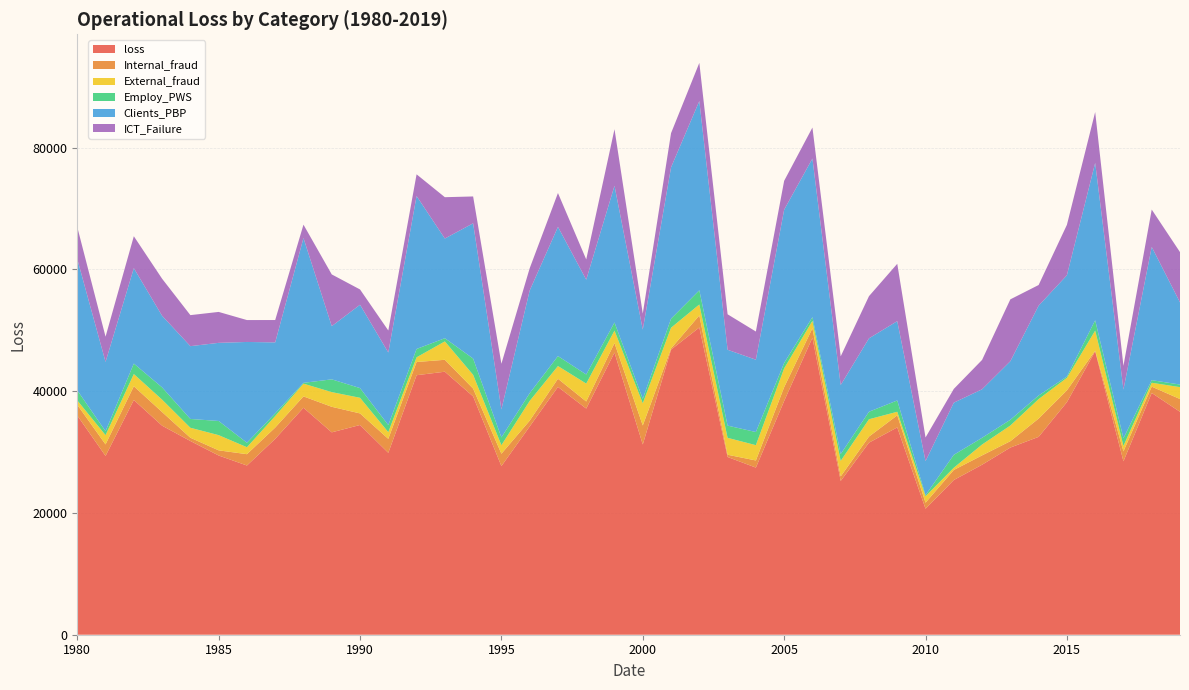

Reading left to right, transcribe all the data shown in this chart.

loss: 1980=36018.8	1981=29372.6	1982=38563.4	1983=34344.4	1984=31823.9	1985=29446.0	1986=27799.3	1987=32176.7	1988=37290.5	1989=33247.7	1990=34455.7	1991=29882.4	1992=42634.2	1993=43208.4	1994=39153.9	1995=27705.9	1996=34206.9	1997=40714.7	1998=37157.4	1999=46351.8	2000=31255.1	2001=46836.8	2002=50473.5	2003=29197.1	2004=27456.5	2005=38400.3	2006=48795.6	2007=25264.9	2008=31551.2	2009=34061.5	2010=20702.2	2011=25414.9	2012=27929.4	2013=30749.2	2014=32505.2	2015=38201.5	2016=46561.6	2017=28496.8	2018=39719.2	2019=36622.5
Internal_fraud: 1980=1750.5	1981=1892.5	1982=2258.1	1983=2237.7	1984=535.6	1985=843.5	1986=1860.5	1987=1859.7	1988=1860.5	1989=4196.9	1990=1899.6	1991=2294.9	1992=2167.8	1993=1956.0	1994=1279.3	1995=2031.3	1996=959.0	1997=1334.2	1998=1160.2	1999=1557.3	2000=3120.3	2001=192.9	2002=1980.4	2003=371.1	2004=1169.6	2005=2262.3	2006=1545.0	2007=745.6	2008=999.3	2009=1975.7	2010=988.7	2011=1651.5	2012=1531.9	2013=1043.9	2014=3000.8	2015=1943.7	2016=100.0	2017=1630.5	2018=1036.7	2019=2096.7
External_fraud: 1980=724.5	1981=1520.5	1982=2004.2	1983=2037.6	1984=1639.9	1985=2498.3	1986=1145.9	1987=1886.1	1988=2096.2	1989=2411.6	1990=2569.3	1991=1100.3	1992=772.7	1993=3022.1	1994=2265.9	1995=1401.2	1996=3240.9	1997=2092.5	1998=2943.4	1999=2054.0	2000=3648.6	2001=3404.3	2002=1800.8	2003=2777.3	2004=2516.3	2005=3094.9	2006=1228.1	2007=2548.8	2008=2846.7	2009=593.0	2010=1053.4	2011=368.6	2012=1784.5	2013=2574.0	2014=3201.9	2015=2059.3	2016=3302.9	2017=895.9	2018=637.3	2019=1955.6
Employ_PWS: 1980=1654.2	1981=646.7	1982=1721.8	1983=2013.4	1984=1448.1	1985=2326.1	1986=735.7	1987=453.2	1988=132.8	1989=2097.6	1990=1592.6	1991=1166.6	1992=1368.0	1993=524.7	1994=2667.5	1995=1277.5	1996=1265.6	1997=1635.5	1998=1488.6	1999=1334.3	2000=725.7	2001=1482.9	2002=2329.2	2003=2007.3	2004=2155.9	2005=893.3	2006=606.2	2007=1124.5	2008=1233.4	2009=1856.5	2010=184.5	2011=2117.7	2012=1105.2	2013=943.9	2014=592.7	2015=207.1	2016=1693.9	2017=1244.0	2018=426.0	2019=423.0
Clients_PBP: 1980=21568.0	1981=11387.7	1982=15672.8	1983=11764.1	1984=11958.5	1985=12835.8	1986=16554.9	1987=11648.8	1988=23790.3	1989=8737.7	1990=13691.9	1991=11921.9	1992=25128.8	1993=16375.9	1994=22222.9	1995=4601.1	1996=16869.4	1997=21227.4	1998=15576.0	1999=22458.4	2000=11379.0	2001=24865.4	2002=31092.3	2003=12460.1	2004=11881.5	2005=25173.7	2006=26057.0	2007=11340.0	2008=12058.7	2009=13027.5	2010=5588.8	2011=8569.4	2012=7971.0	2013=9625.4	2014=14757.2	2015=16639.5	2016=25853.5	2017=8011.5	2018=21890.3	2019=13502.1
ICT_Failure: 1980=5250.4	1981=4141.2	1982=5244.6	1983=6086.6	1984=5097.7	1985=5081.2	1986=3596.0	1987=3674.2	1988=2194.8	1989=8499.2	1990=2512.3	1991=3614.2	1992=3563.2	1993=6789.8	1994=4410.1	1995=7495.5	1996=3653.0	1997=5558.0	1998=3329.3	1999=9290.3	2000=2624.8	2001=5619.6	2002=6267.6	2003=5827.6	2004=4629.4	2005=4740.4	2006=5087.6	2007=4706.0	2008=6927.8	2009=9421.0	2010=3885.0	2011=2260.4	2012=4823.4	2013=10159.4	2014=3392.7	2015=8278.2	2016=8355.4	2017=3892.8	2018=6138.0	2019=8256.8